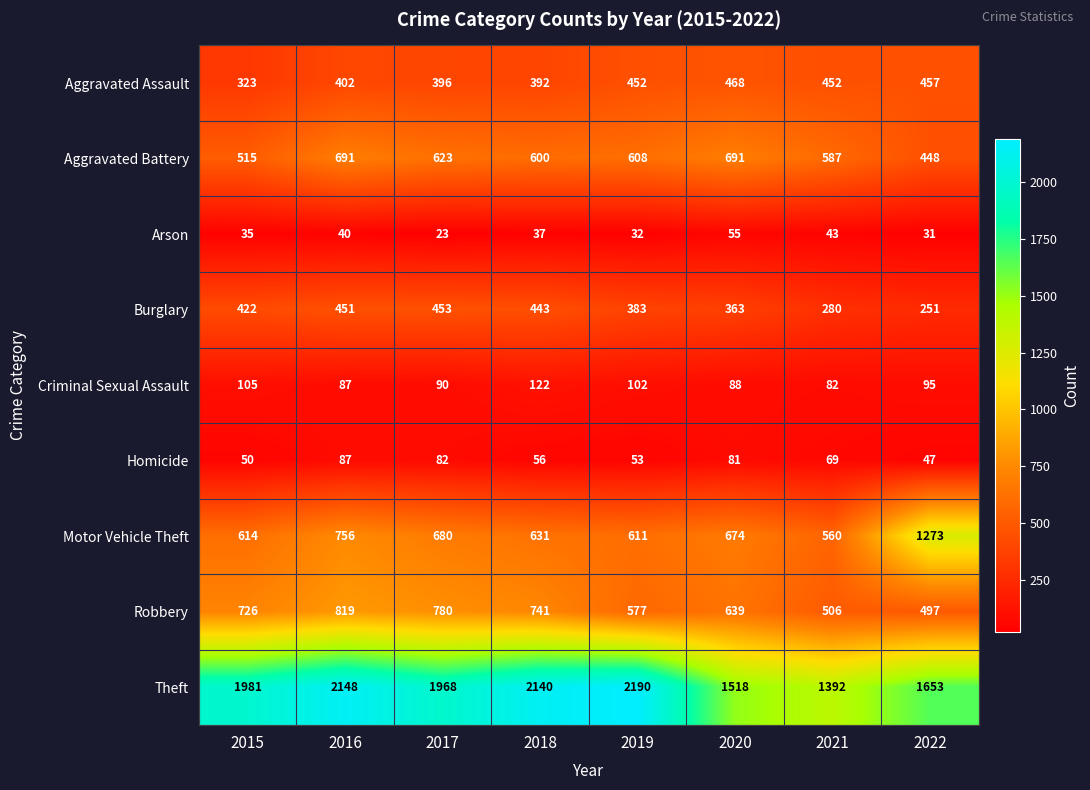

What is the total value across all series at 2016?

5481